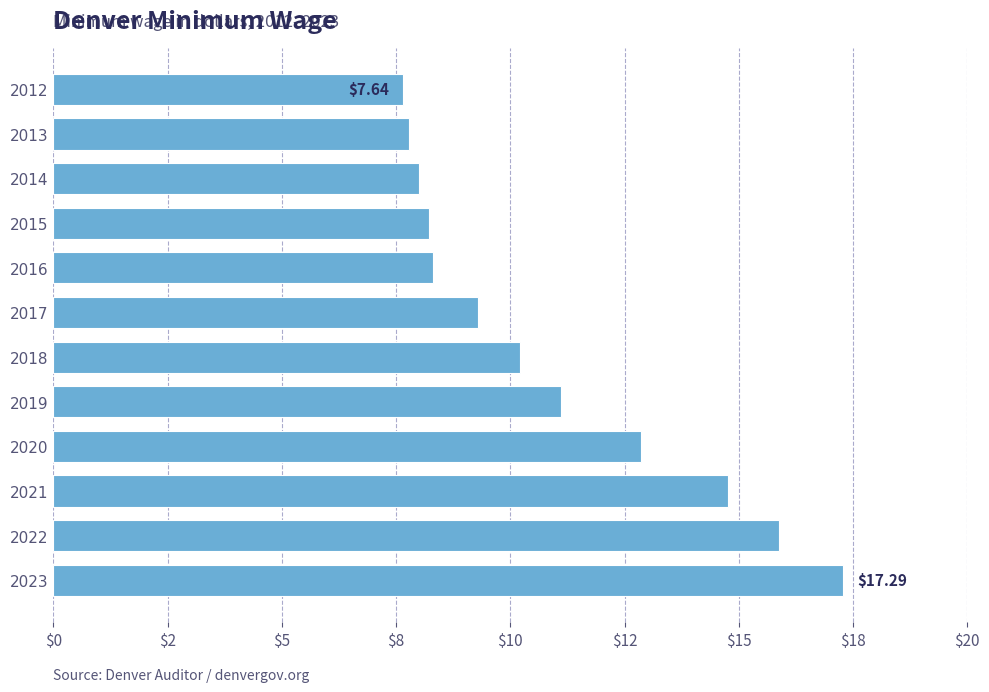

Are the bars horizontal?

Yes